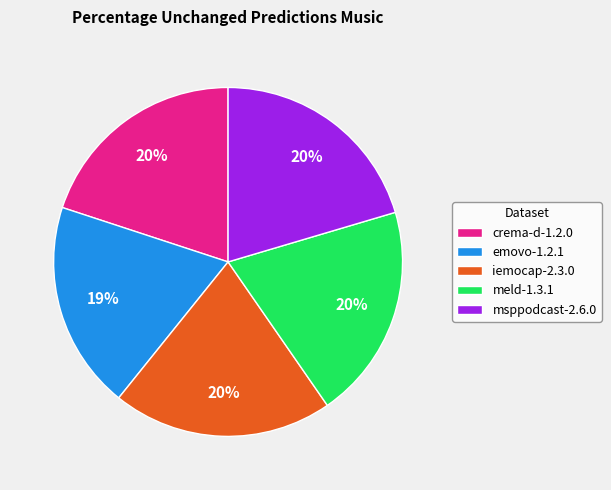

To the nearest percent, what percentage of the pie is emovo-1.2.1?

19%